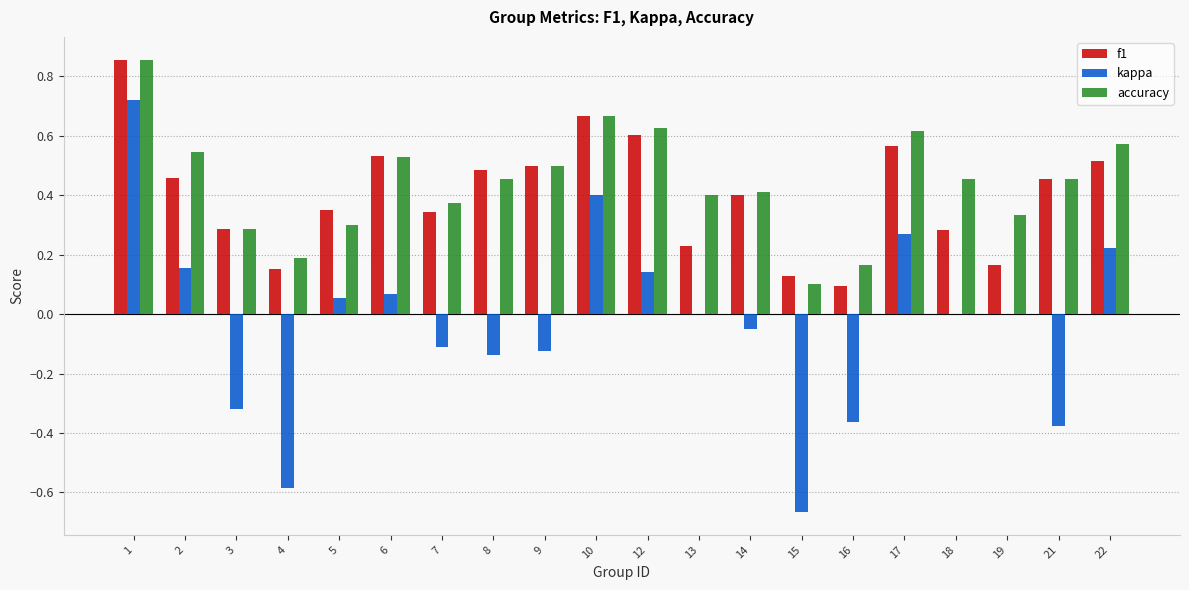

The value of kappa at 12 is 0.2. True or false?

False